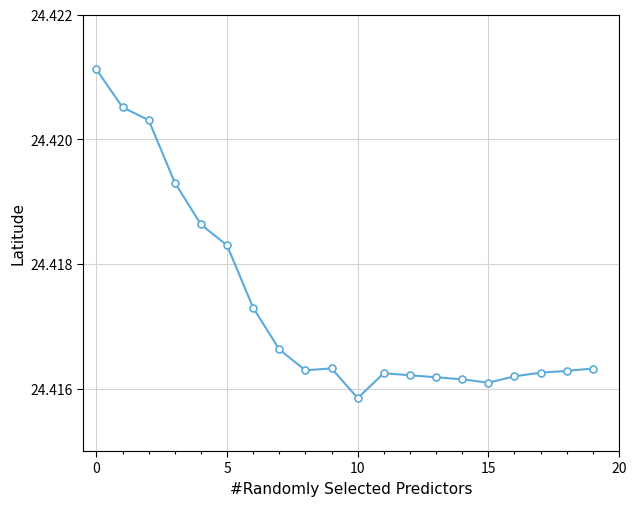

How many values are between 24 and 25?

20